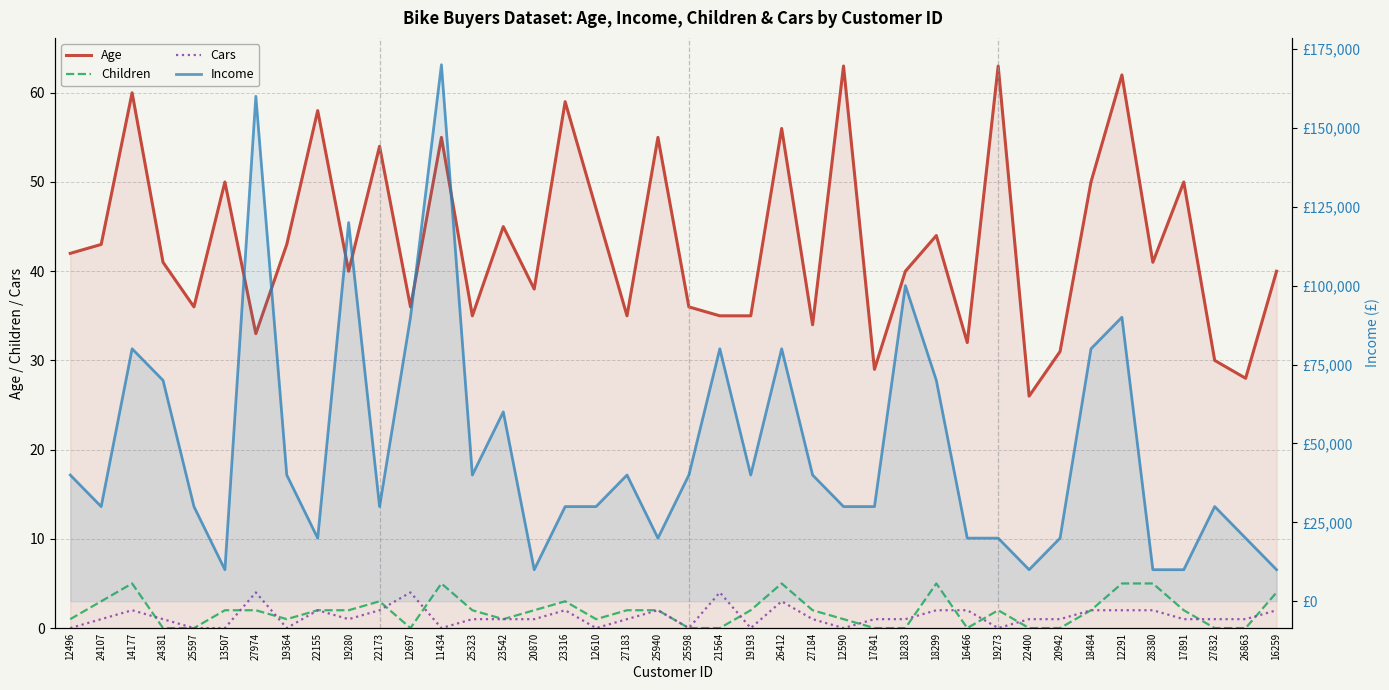

Reading left to right, list all the values displayed in this chart.

Age: 42	43	60	41	36	50	33	43	58	40	54	36	55	35	45	38	59	47	35	55	36	35	35	56	34	63	29	40	44	32	63	26	31	50	62	41	50	30	28	40
Children: 1	3	5	0	0	2	2	1	2	2	3	0	5	2	1	2	3	1	2	2	0	0	2	5	2	1	0	0	5	0	2	0	0	2	5	5	2	0	0	4
Cars: 0	1	2	1	0	0	4	0	2	1	2	4	0	1	1	1	2	0	1	2	0	4	0	3	1	0	1	1	2	2	0	1	1	2	2	2	1	1	1	2
Income: 40000	30000	80000	70000	30000	10000	160000	40000	20000	120000	30000	90000	170000	40000	60000	10000	30000	30000	40000	20000	40000	80000	40000	80000	40000	30000	30000	100000	70000	20000	20000	10000	20000	80000	90000	10000	10000	30000	20000	10000